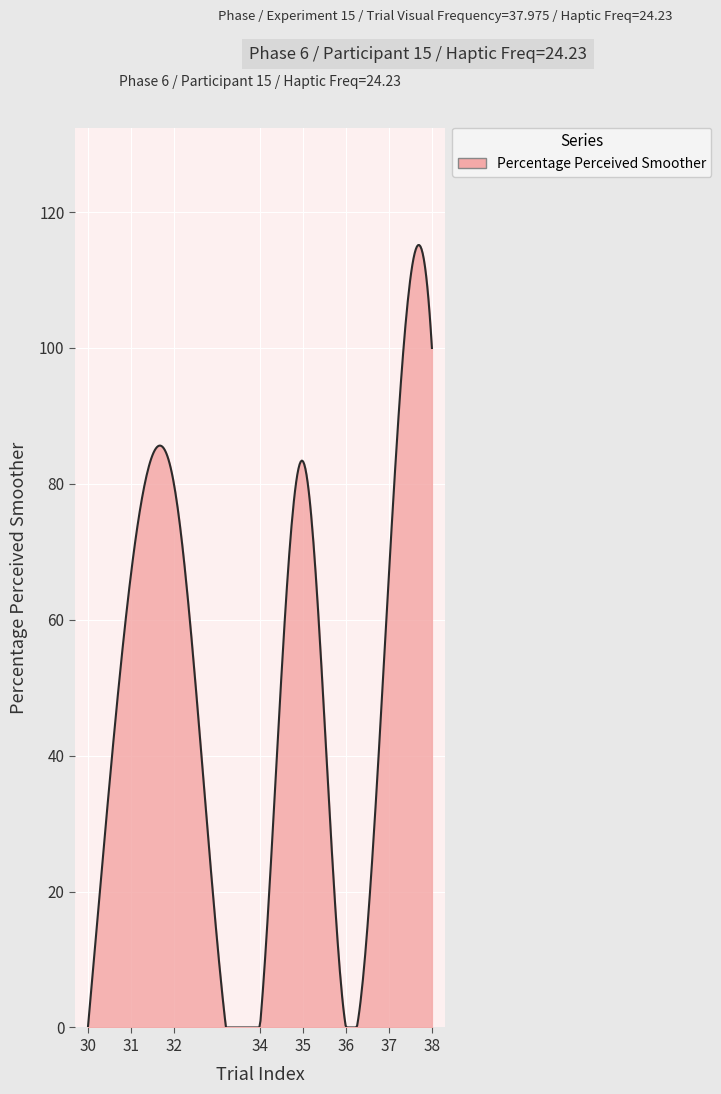

What is the maximum value shown in the chart?

115.2